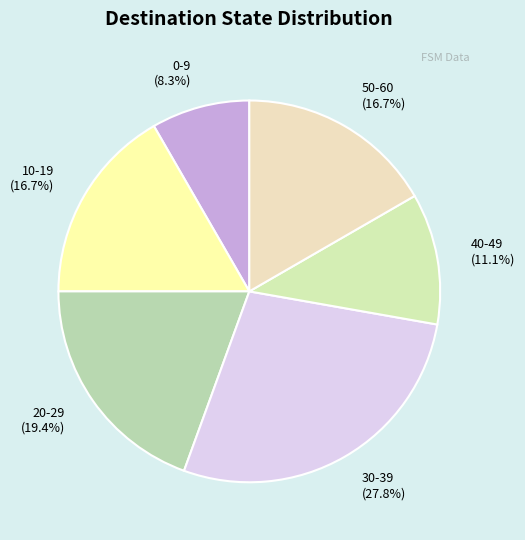

What percentage do 20-29 (19.4%) and 30-39 (27.8%) together represent?

47.2%